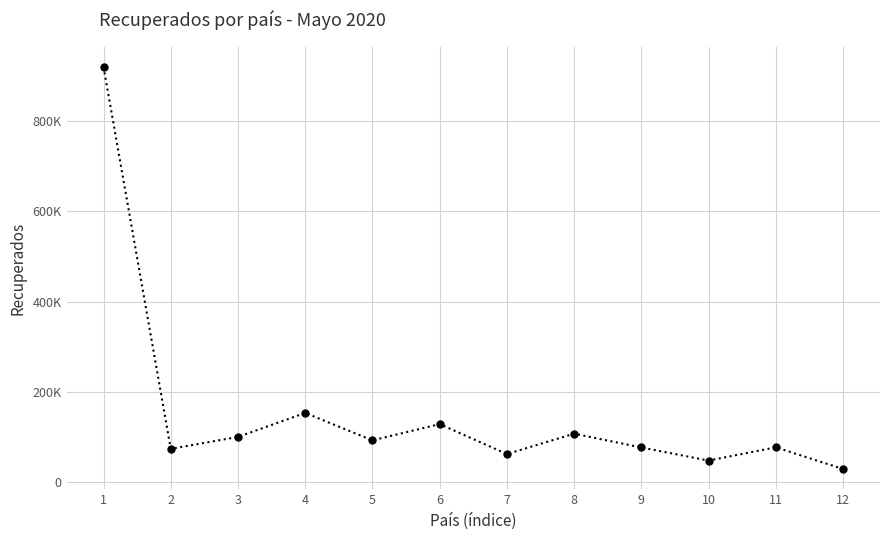

At which label does the data first exceed 93074?

1